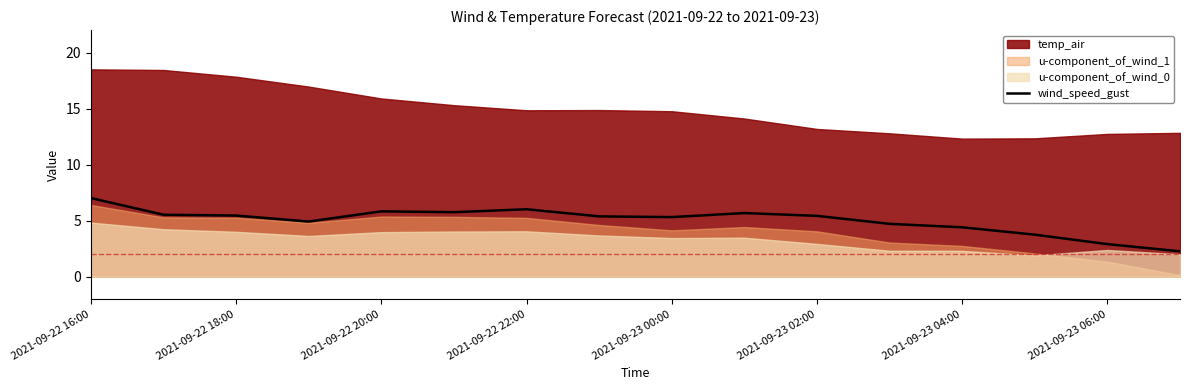

What is the minimum value for wind_speed_gust?

2.3